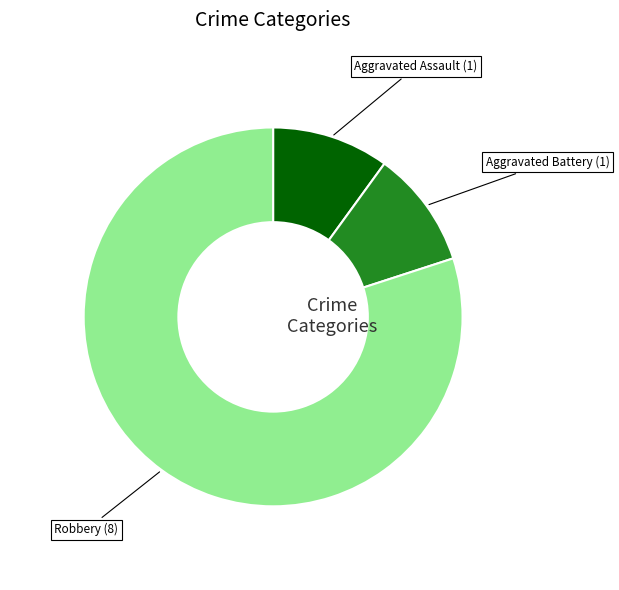

Count the number of slices in the pie.

3